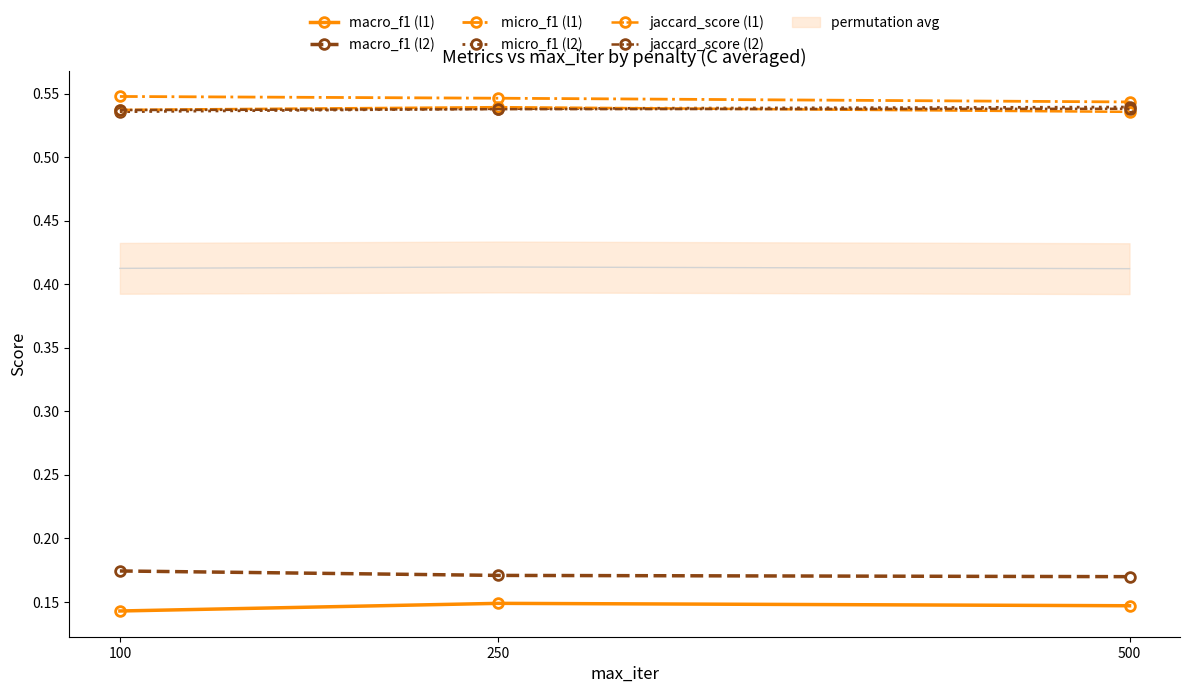

Reading left to right, what are all the values shown in this chart?

macro_f1 (l1): 0.1	0.1	0.1
macro_f1 (l2): 0.2	0.2	0.2
micro_f1 (l1): 0.5	0.5	0.5
micro_f1 (l2): 0.5	0.5	0.5
jaccard_score (l1): 0.5	0.5	0.5
jaccard_score (l2): 0.5	0.5	0.5